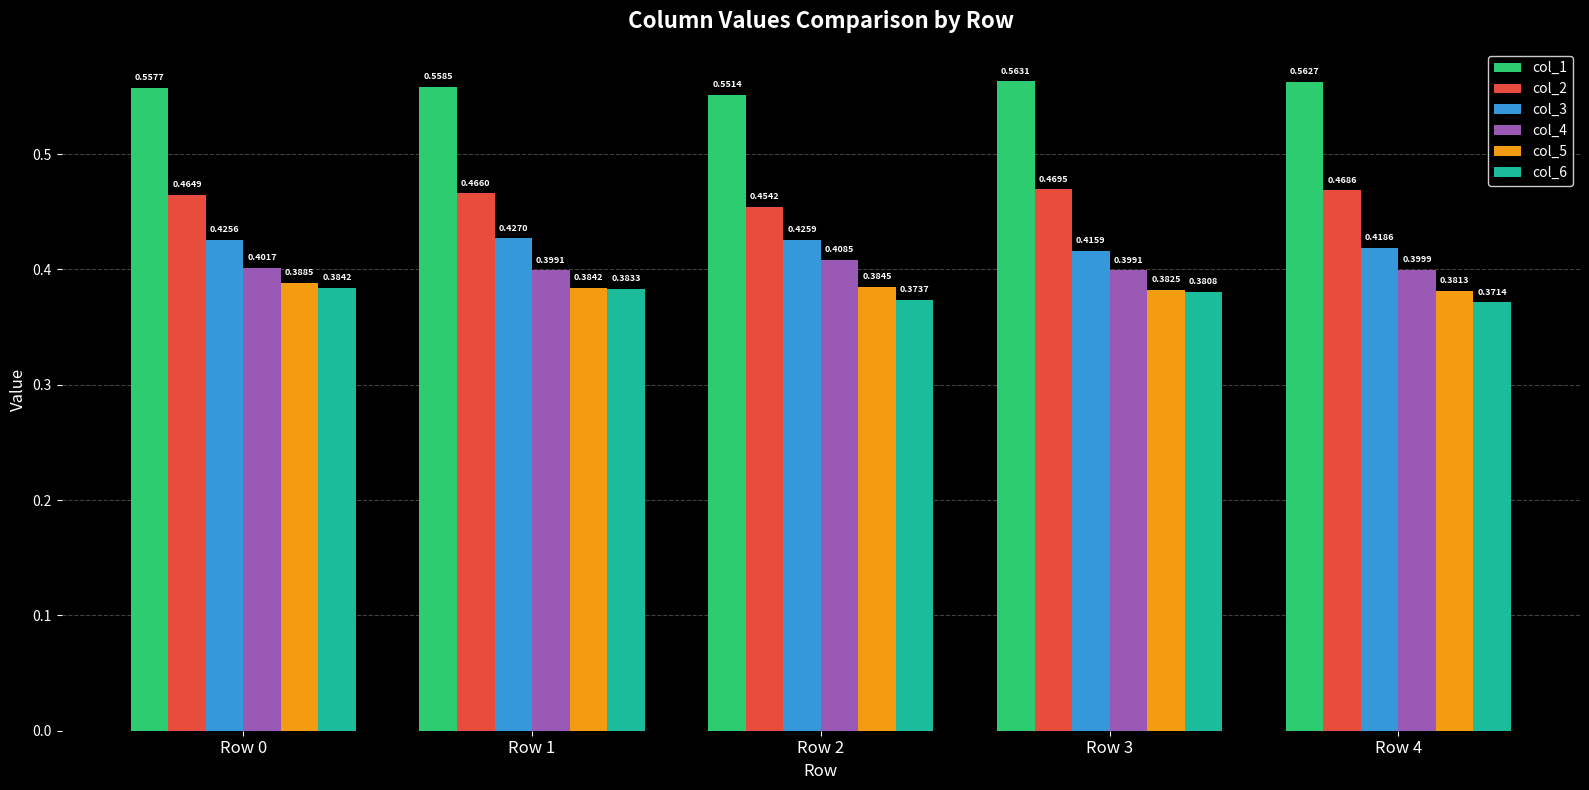

Rank the series by their maximum value, from highest to lowest.

col_1, col_2, col_3, col_4, col_5, col_6